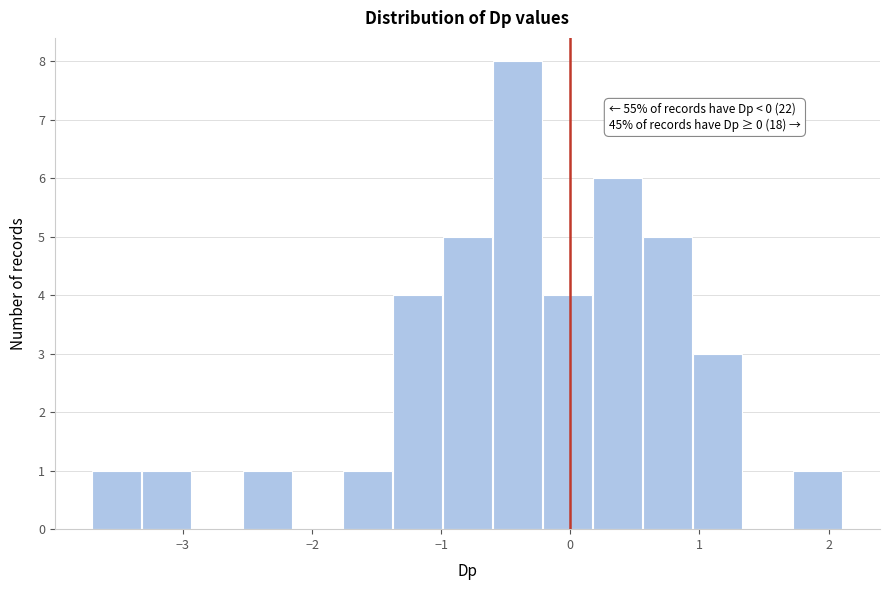

Around what value on the x-axis is the tallest bar? Give the approximate position of its centre, as read against the axis.

-0.4